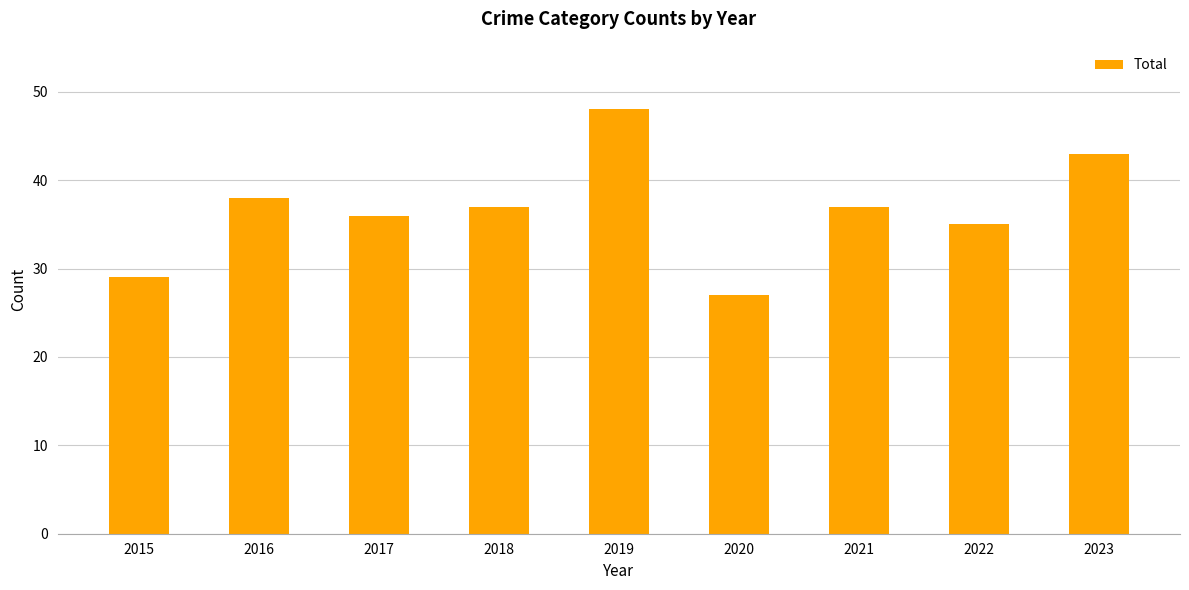

How many data points are less than 37?

4